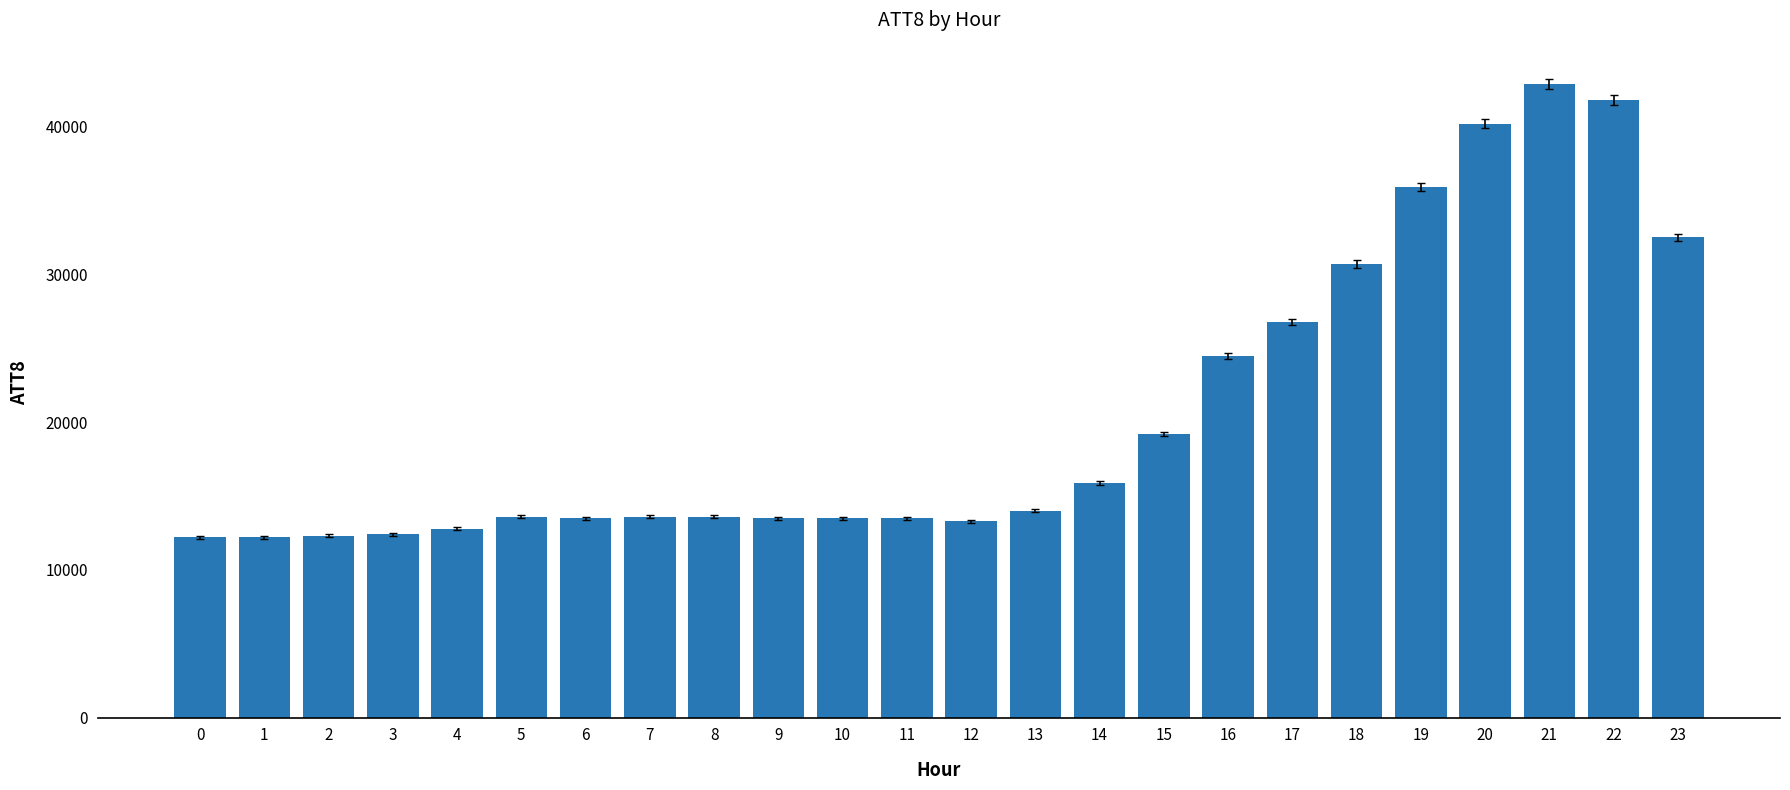

What is the change in value from 9 to 21?

+29400